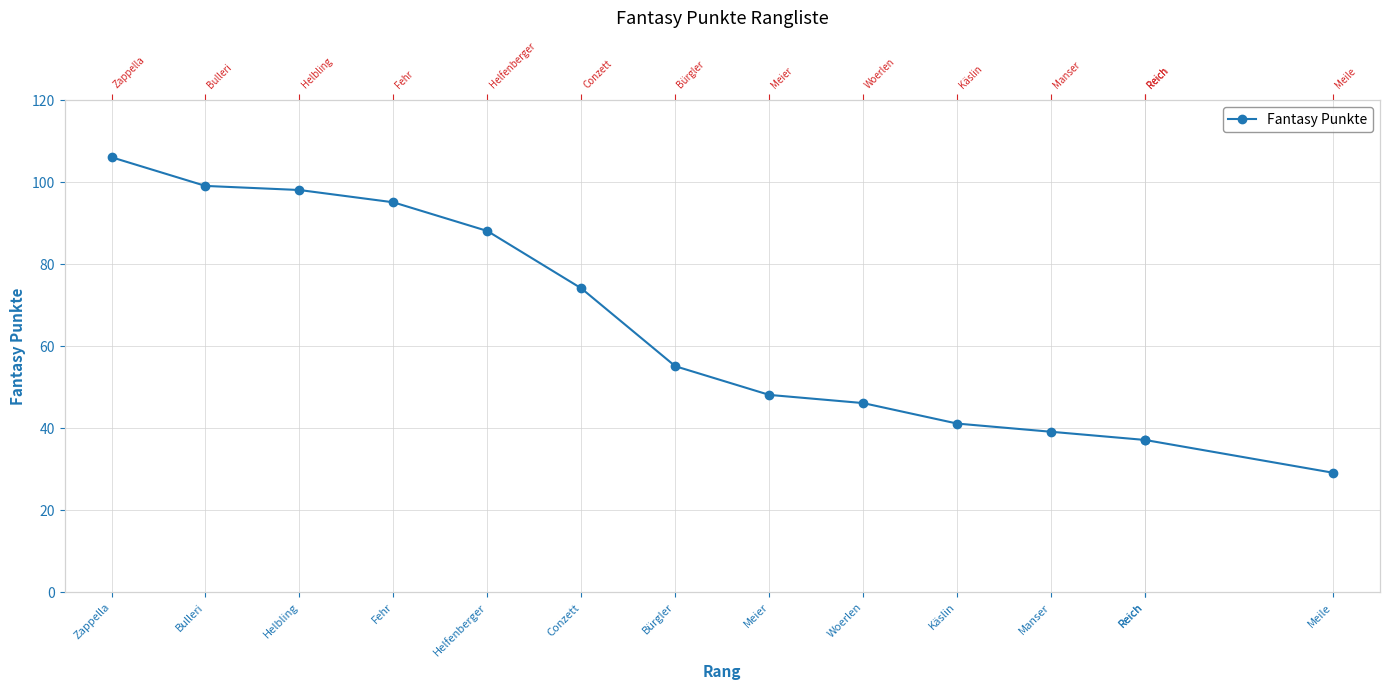

List the labels in order of value, smallest first.

Meile, Reich, Reich, Manser, Käslin, Woerlen, Meier, Bürgler, Conzett, Helfenberger, Fehr, Helbling, Bulleri, Zappella